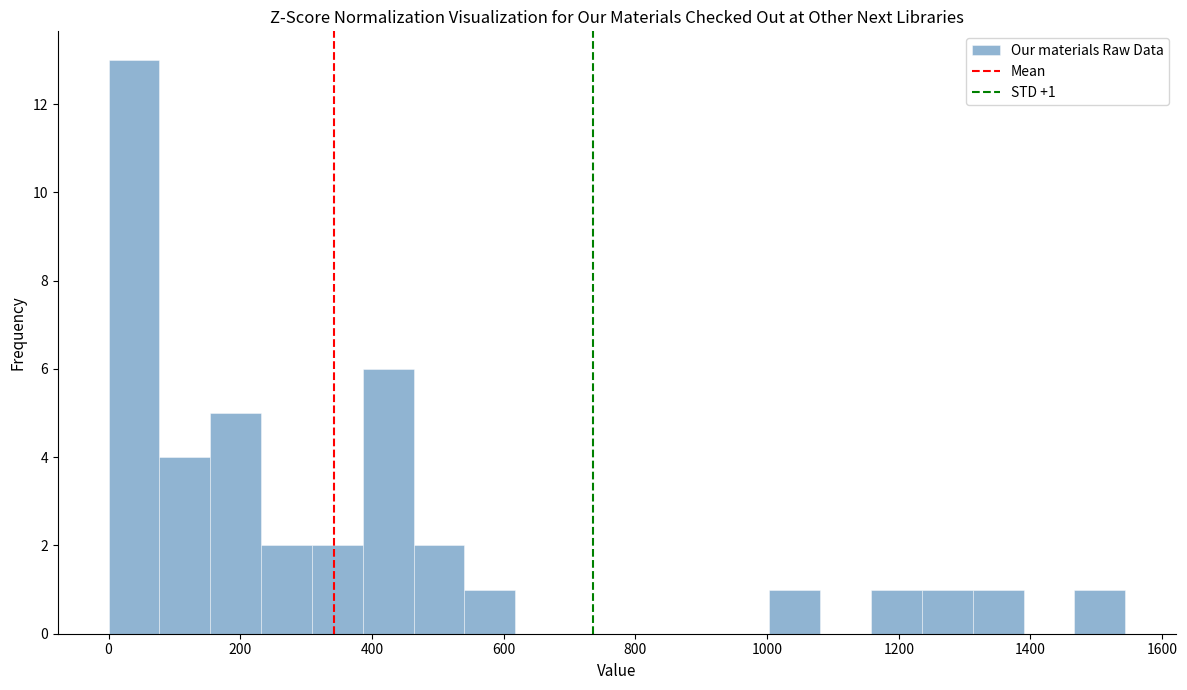

Around what value on the x-axis is the tallest bar? Give the approximate position of its centre, as read against the axis.

40